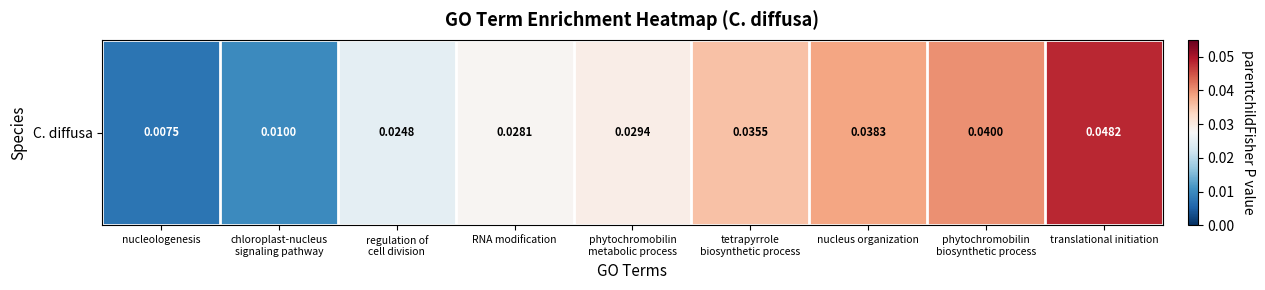

Rank the categories by value from highest to lowest.

translational initiation, phytochromobilin
biosynthetic process, nucleus organization, tetrapyrrole
biosynthetic process, phytochromobilin
metabolic process, RNA modification, regulation of
cell division, chloroplast-nucleus
signaling pathway, nucleologenesis